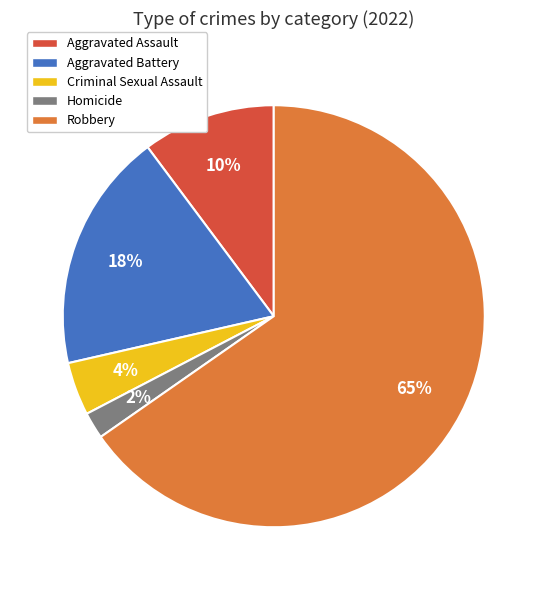

Which slice is the smallest?

Homicide